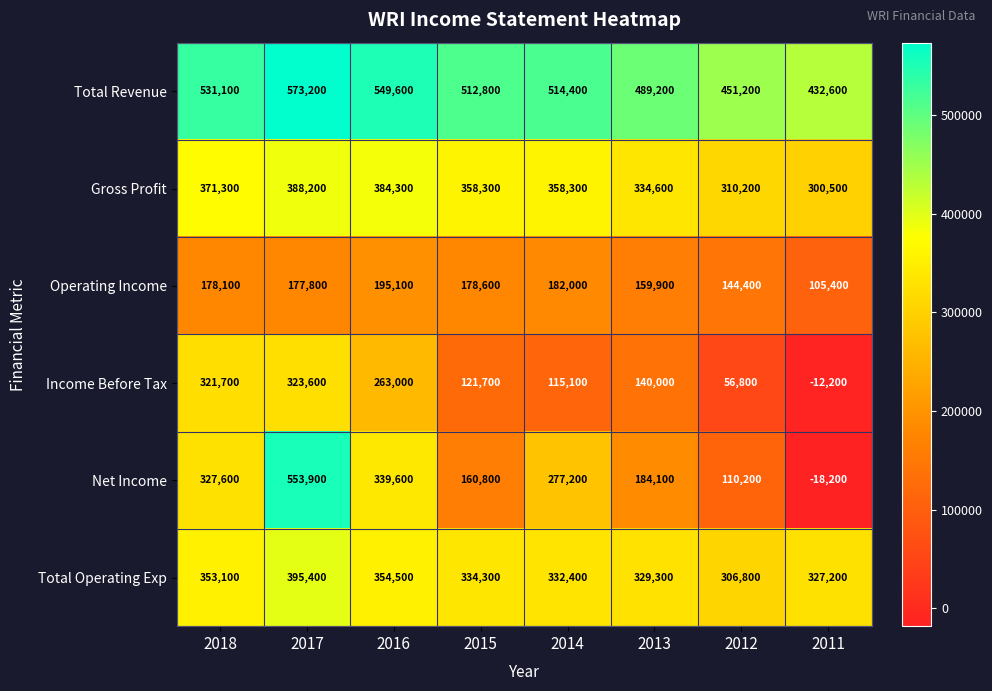

Which series changed the most between 2015 and 2012?

Income Before Tax